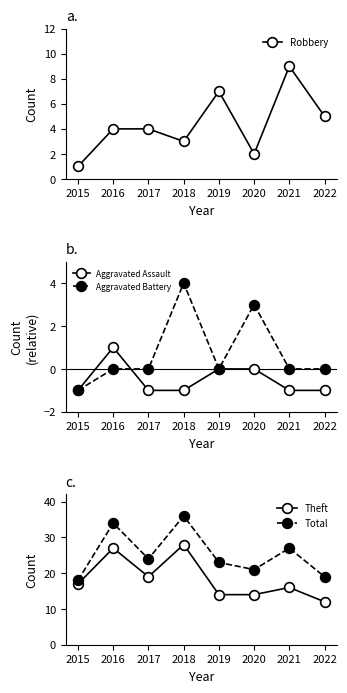

Is the value of Robbery at 2016 greater than the value of Aggravated Battery at 2021?

Yes